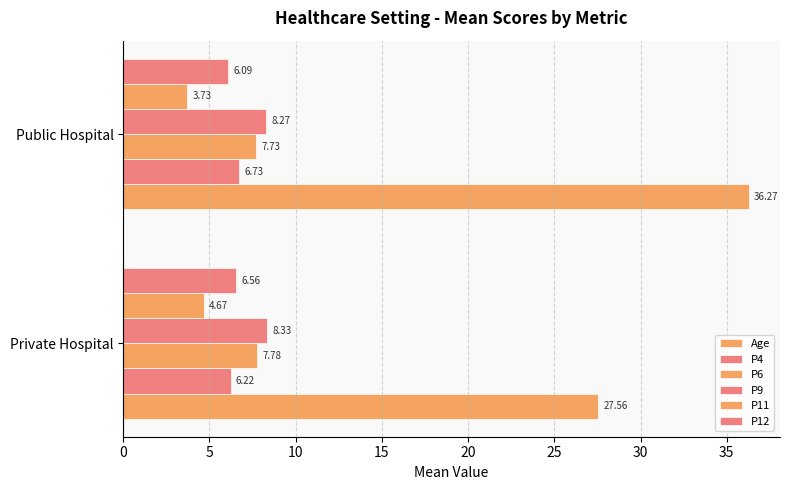

How many data points does each series have?

2